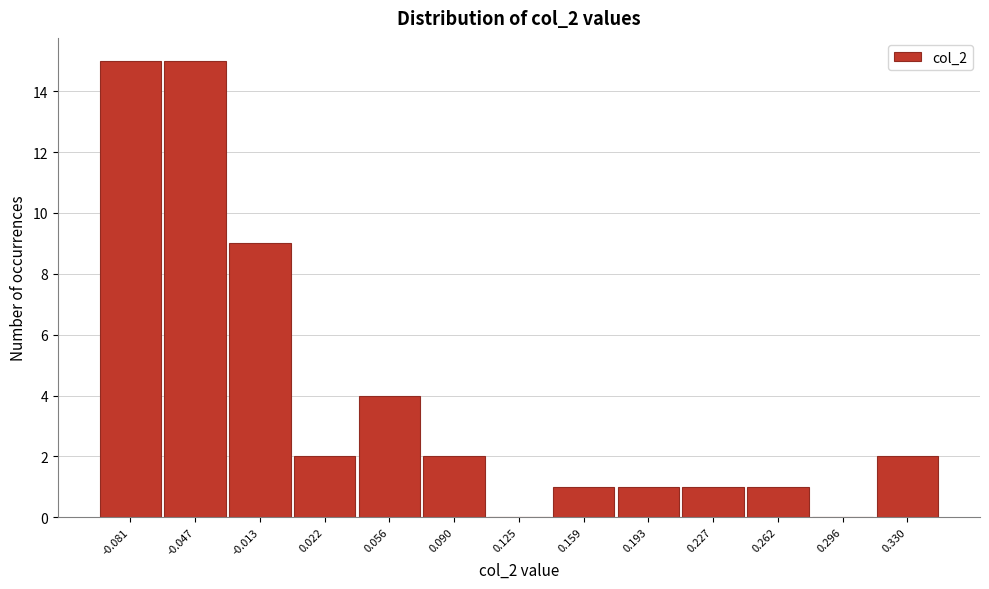

What is the ratio of the value at 0.330 to the value at 0.193?

2.0